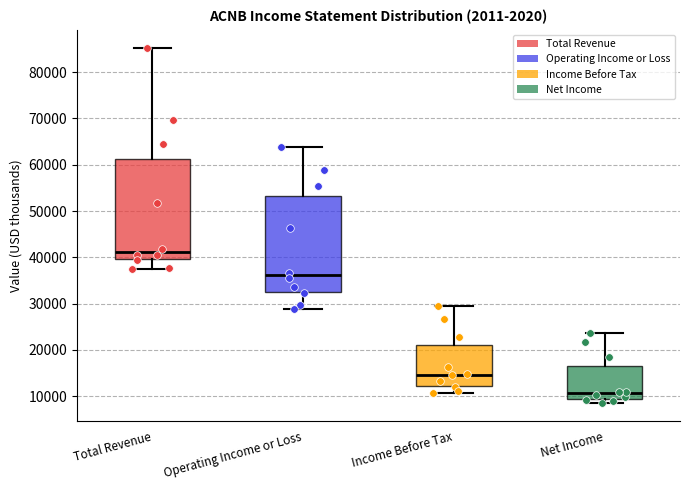

Reading left to right, transcribe this box plot: for each box, give where its median line is, the range the box spans, and where its two whiskers end, as read against the y-axis. The values are not printed on the chart, so give them approximately, as read against the axis.

Total Revenue: median 41000, box 40000 to 61000, whiskers 38000 to 85000
Operating Income or Loss: median 36000, box 33000 to 53000, whiskers 29000 to 64000
Income Before Tax: median 15000, box 12000 to 21000, whiskers 11000 to 29000
Net Income: median 11000, box 9000 to 17000, whiskers 9000 (just below the box's lower edge) to 24000